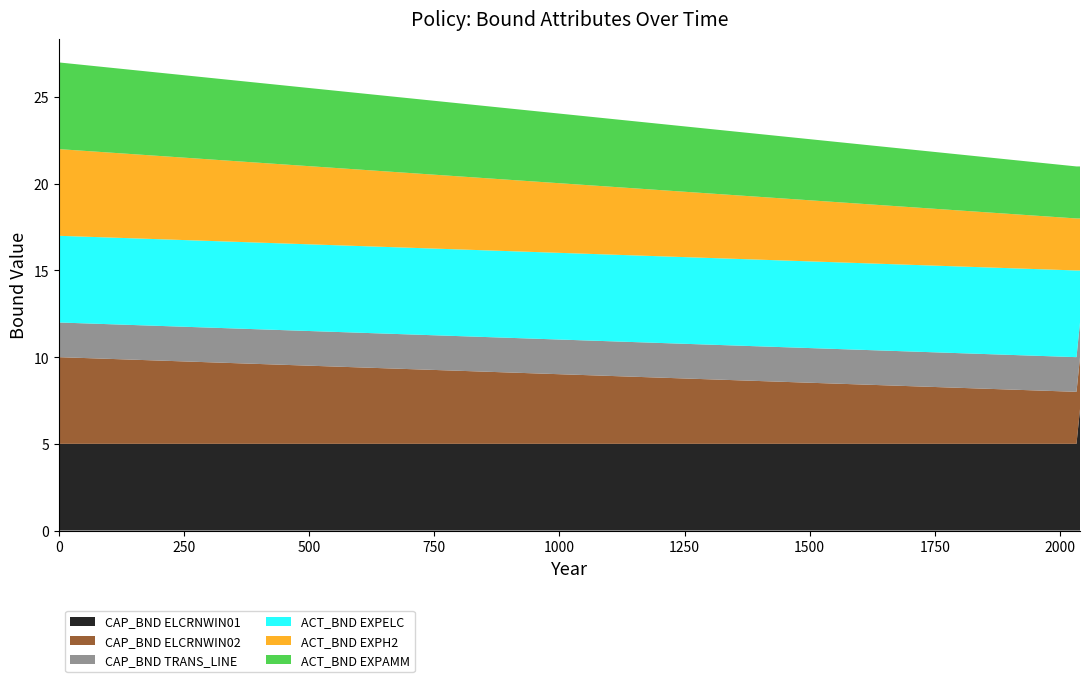

Reading right to left, extract all data points from this chart.

CAP_BND ELCRNWIN01: 7	5	5
CAP_BND ELCRNWIN02: 3	3	5
CAP_BND TRANS_LINE: 2	2	2
ACT_BND EXPELC: 3	5	5
ACT_BND EXPH2: 3	3	5
ACT_BND EXPAMM: 3	3	5